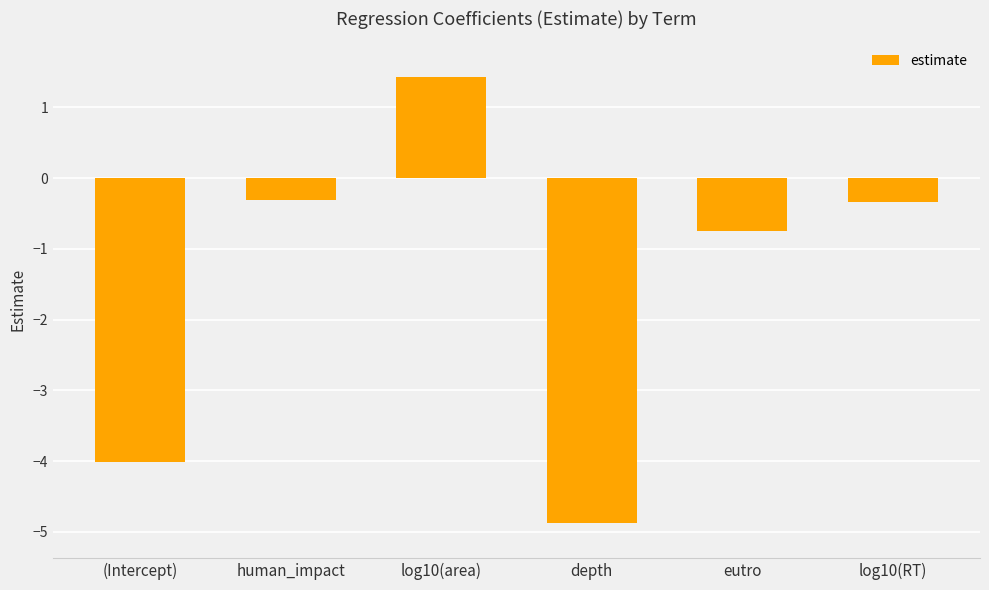

Between log10(RT) and depth, which is larger?

log10(RT)